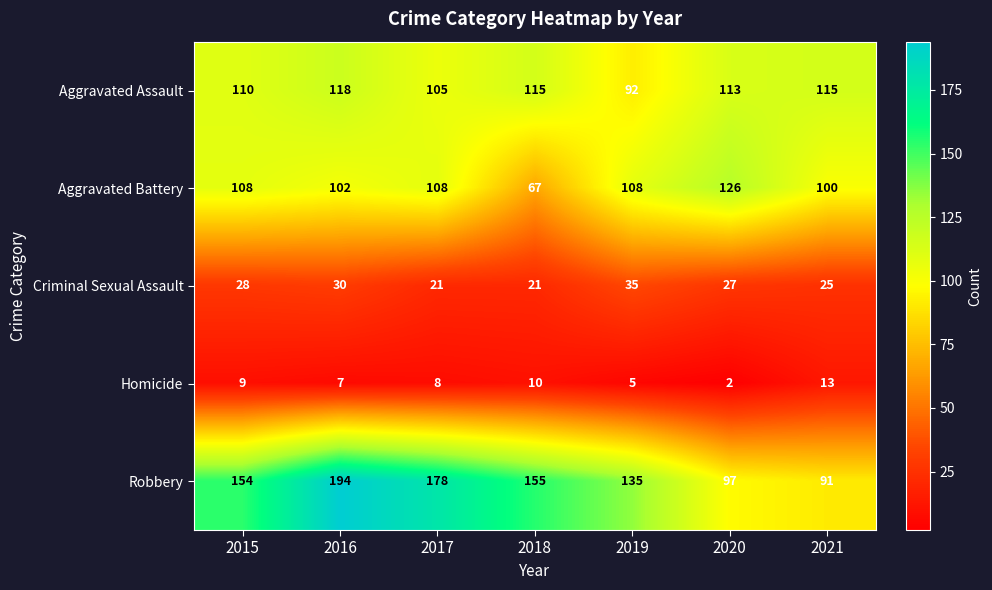

Which category has the highest value across all series?

2016